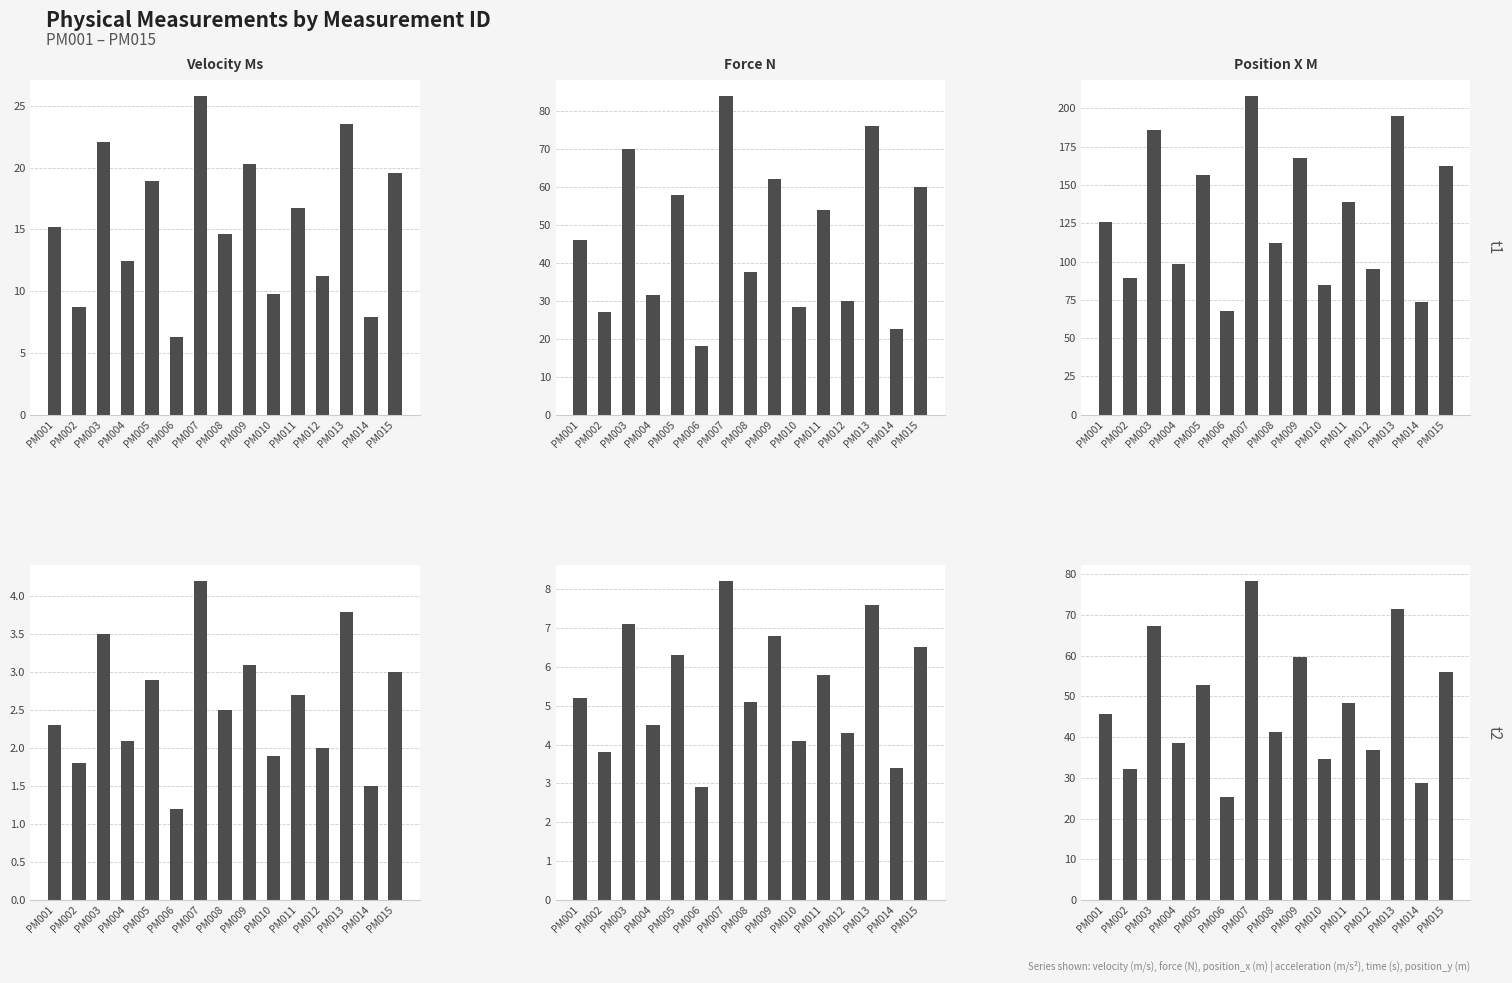

At which label is position_x_m closest to 137?

PM011